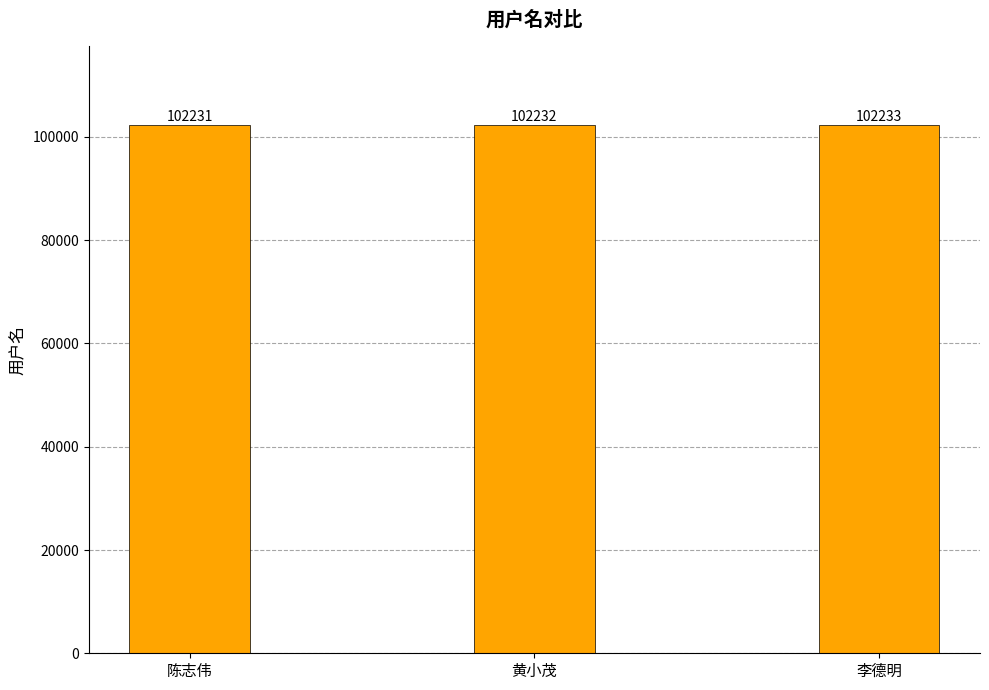

What position from the right is 李德明?

1